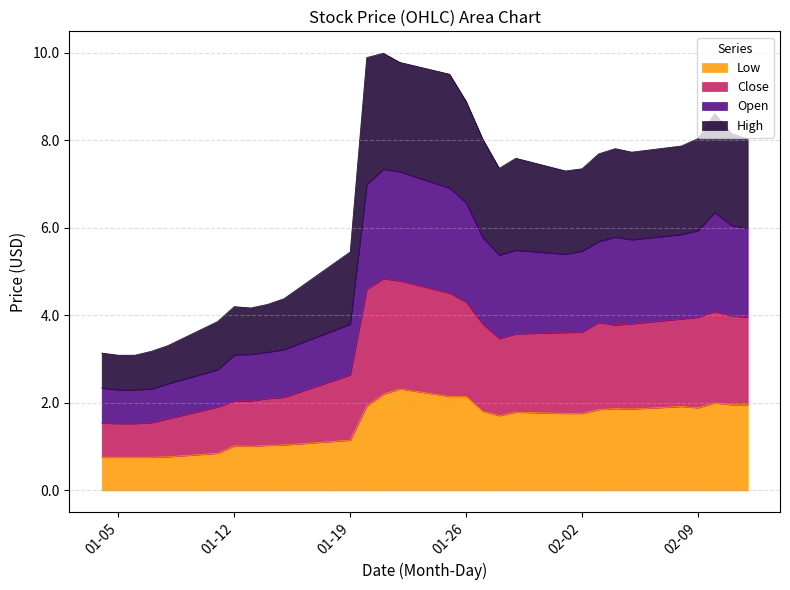

What is the maximum value for Low?

2.3